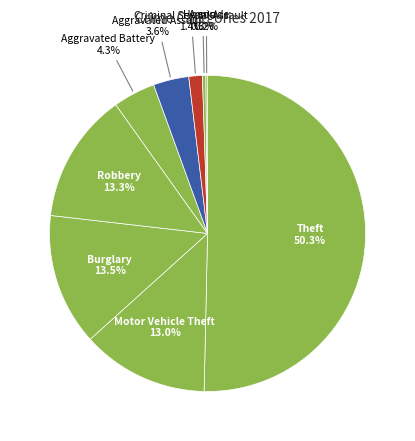

To the nearest percent, what is the difference between the largest and smallest slice percentages?

50%